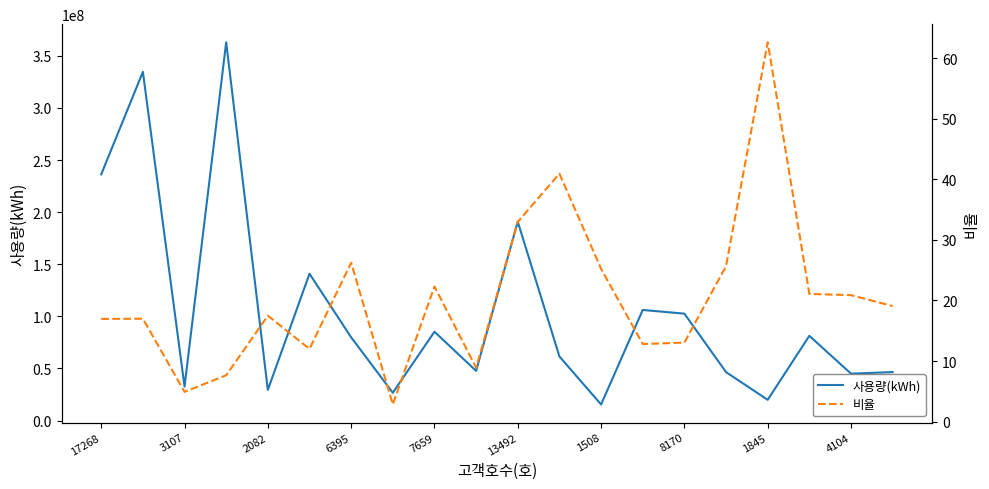

Reading right to left, extract all data points from this chart.

사용량(kWh): 46471619.0	44976229.0	81268623.0	19867360.0	46444071.0	102557750.0	106093005.0	15412900.0	61432619.0	190822138.0	47624945.0	85203275.0	26612696.0	79832059.0	140858996.0	29379278.0	362976458.0	32571825.0	334602494.0	236213491.0
비율: 19.1	20.9	21.1	62.6	25.7	13.0	12.8	25.2	40.9	33.0	8.9	22.3	2.8	26.2	12.0	17.5	7.7	4.9	17.0	16.9